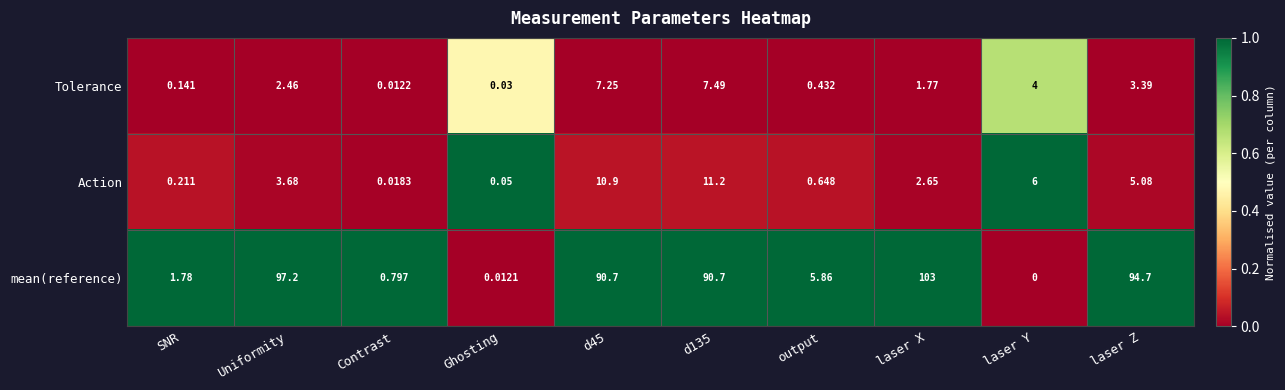

Which series changed the most between Uniformity and output?

mean(reference)